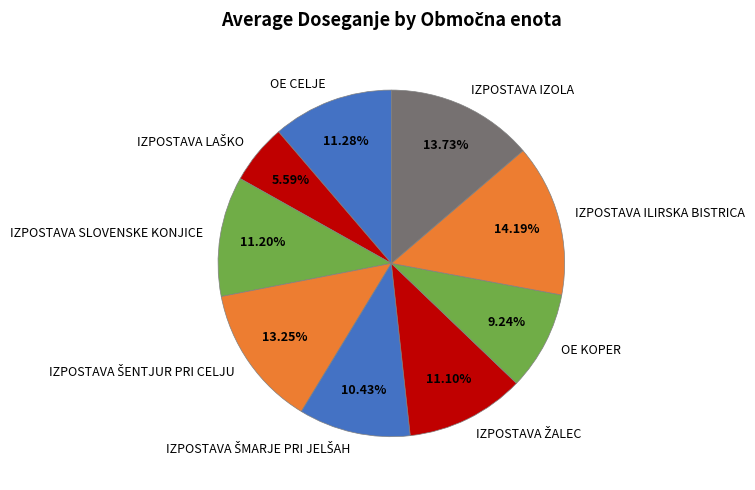

How many segments does this pie chart have?

9